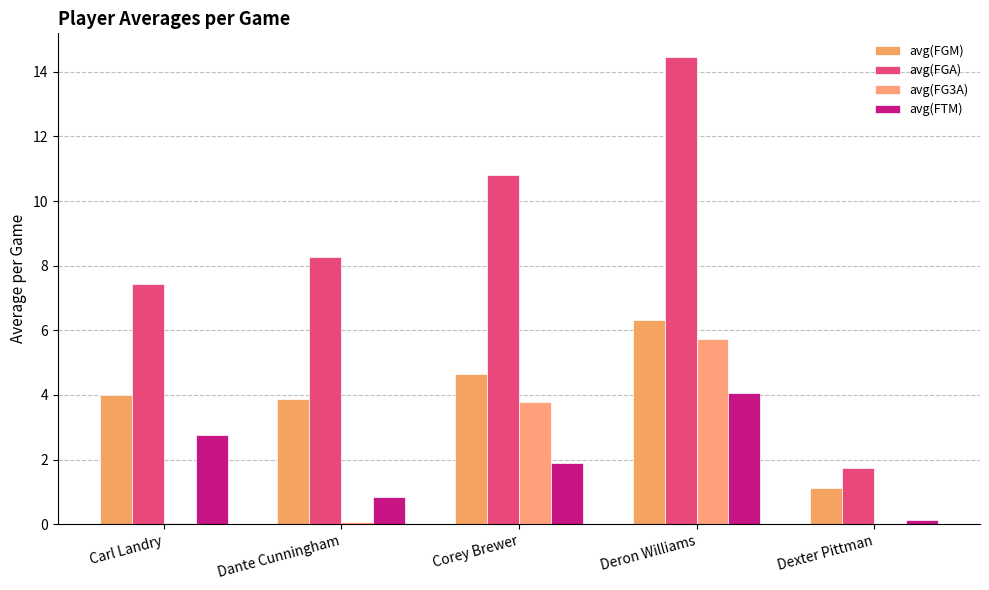

At which label does avg(FGM) reach its peak?

Deron Williams